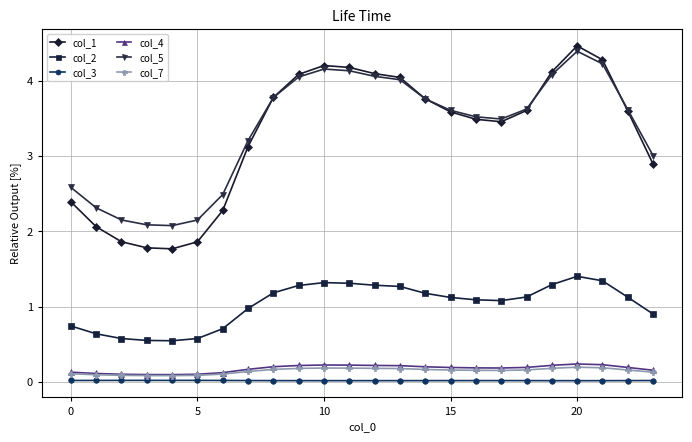

Which series has the largest total across all categories?

col_5